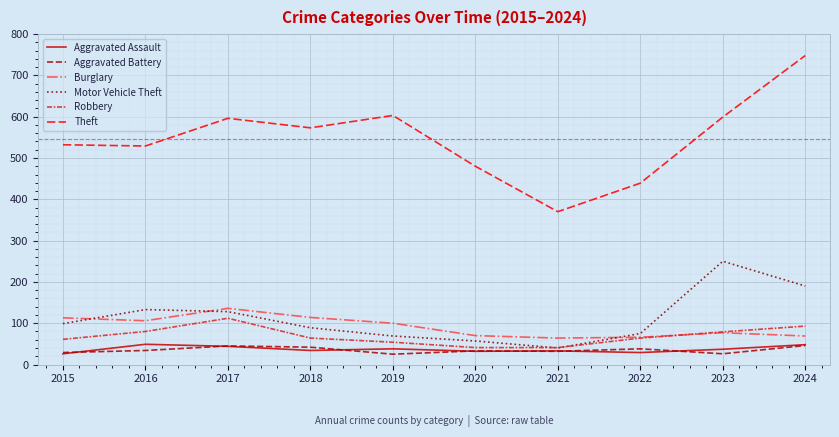

What is the sum of all Motor Vehicle Theft values?

1130